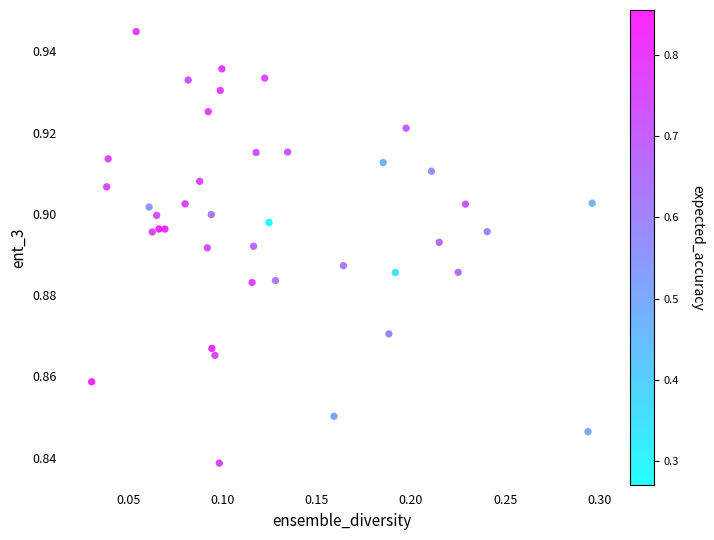

What is the range of X values (max minus min)?

0.3